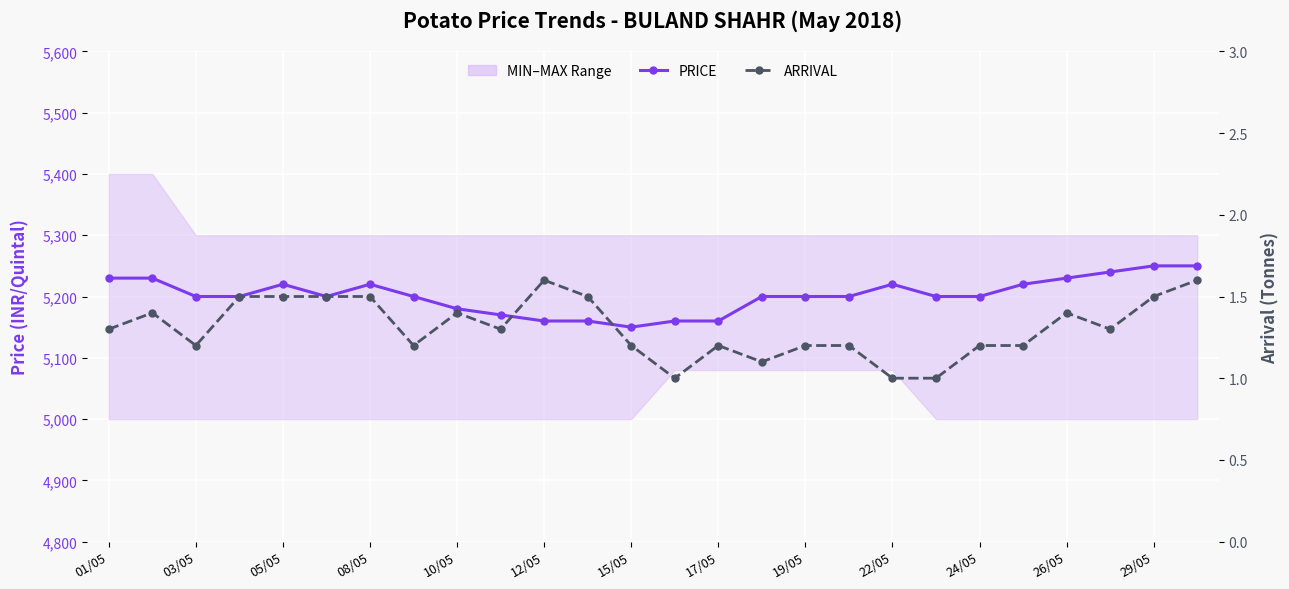

True or false: ARRIVAL and PRICE cross at least once.

False